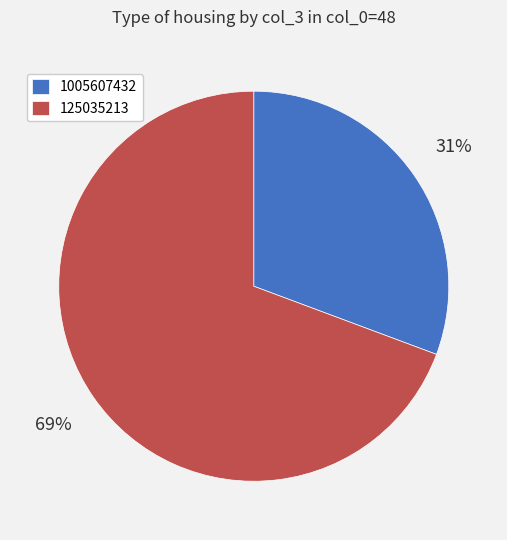

How many slices are in this pie chart?

2